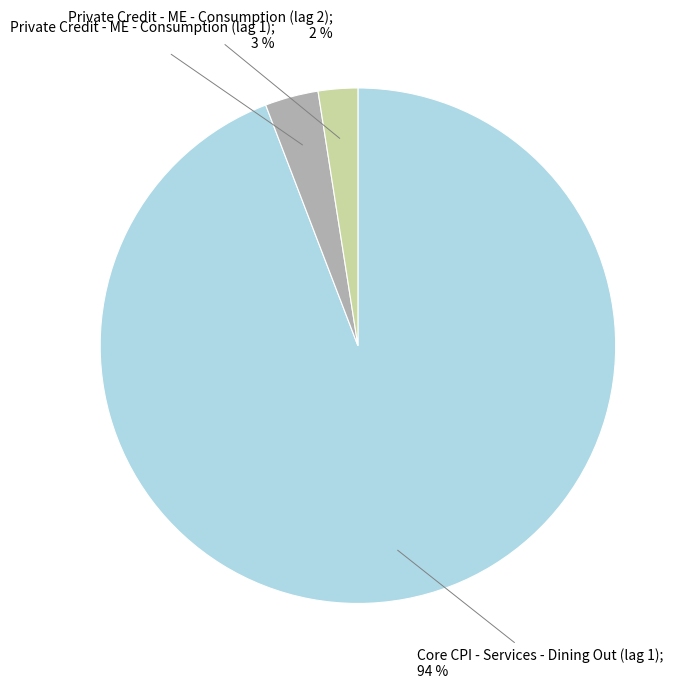

To the nearest percent, what is the average slice percentage?

33%